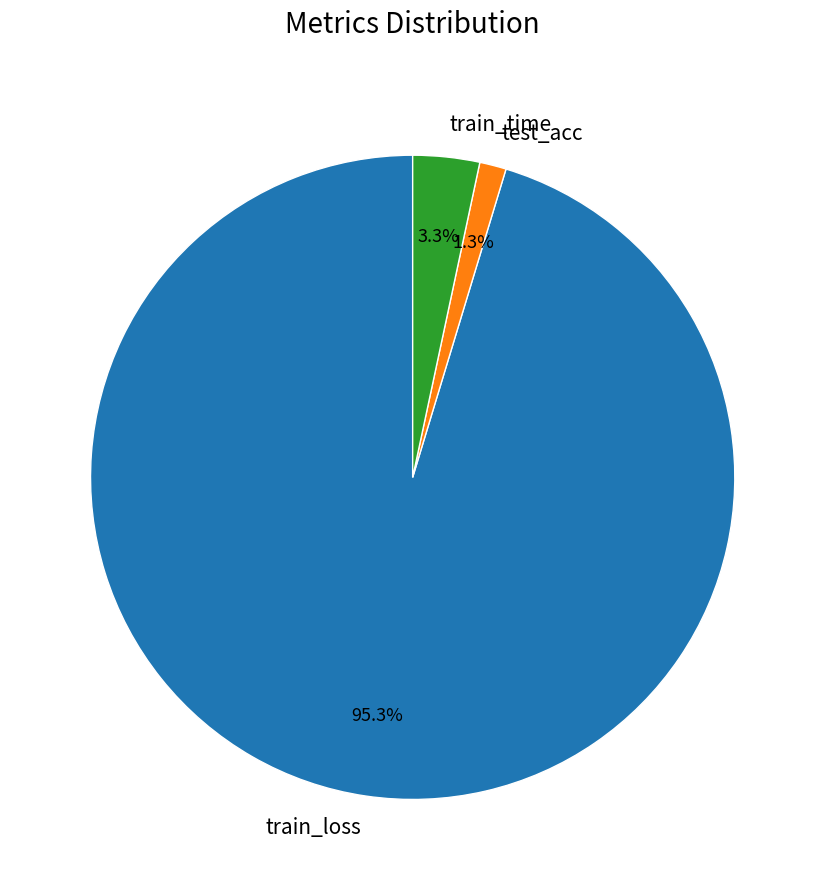

To the nearest percent, what is the combined percentage of test_acc and train_time?

5%